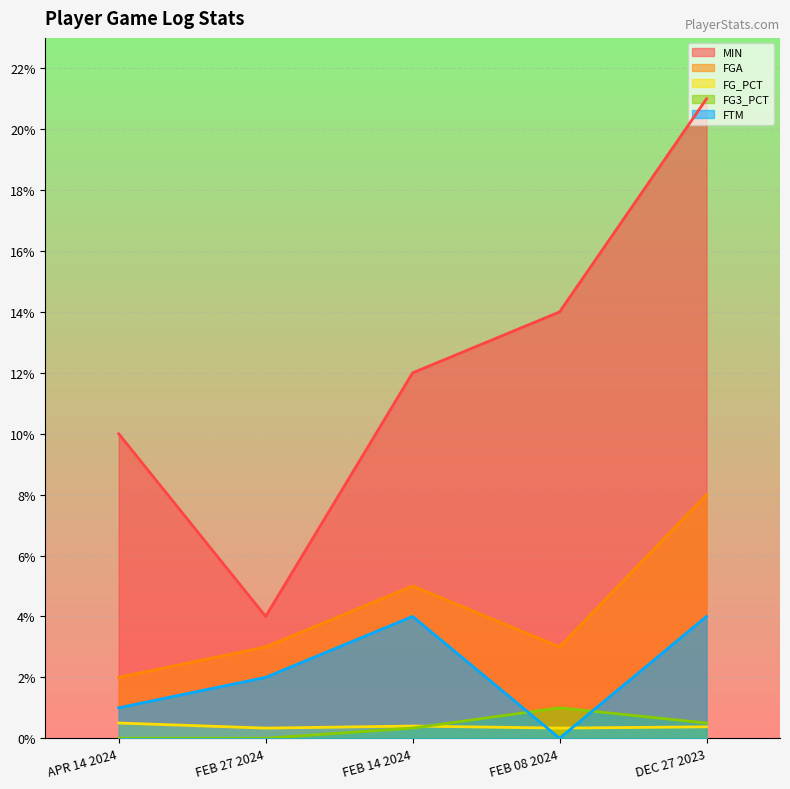

At which label does FGA first exceed 3?

FEB 14 2024